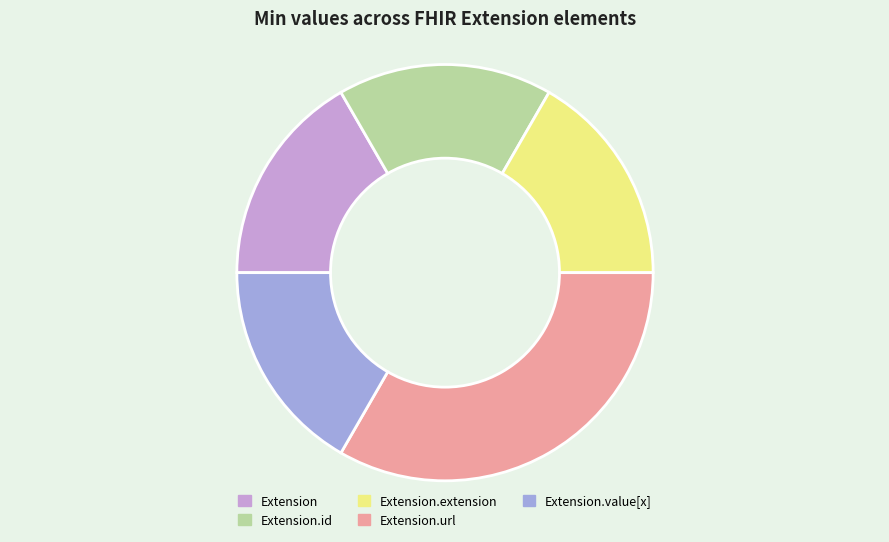

Count the number of slices in the pie.

5